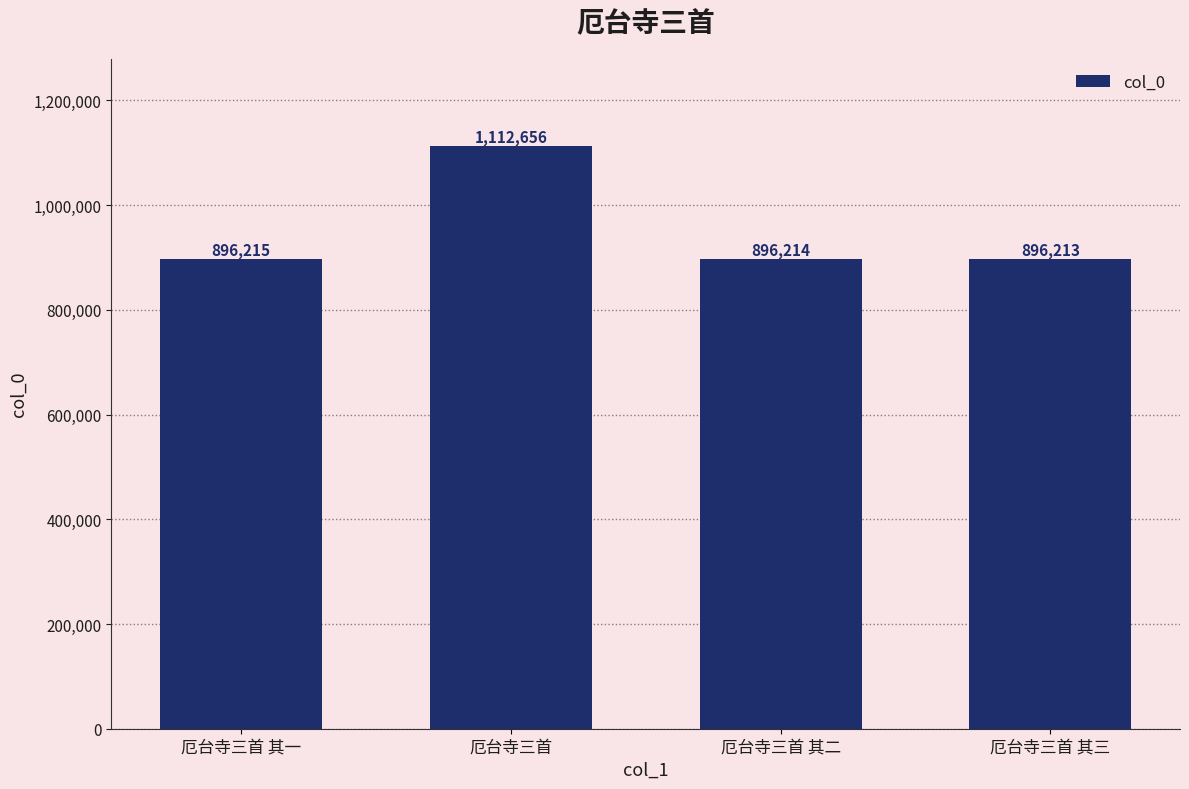

At which label is the value closest to 1004434?

厄台寺三首 其一